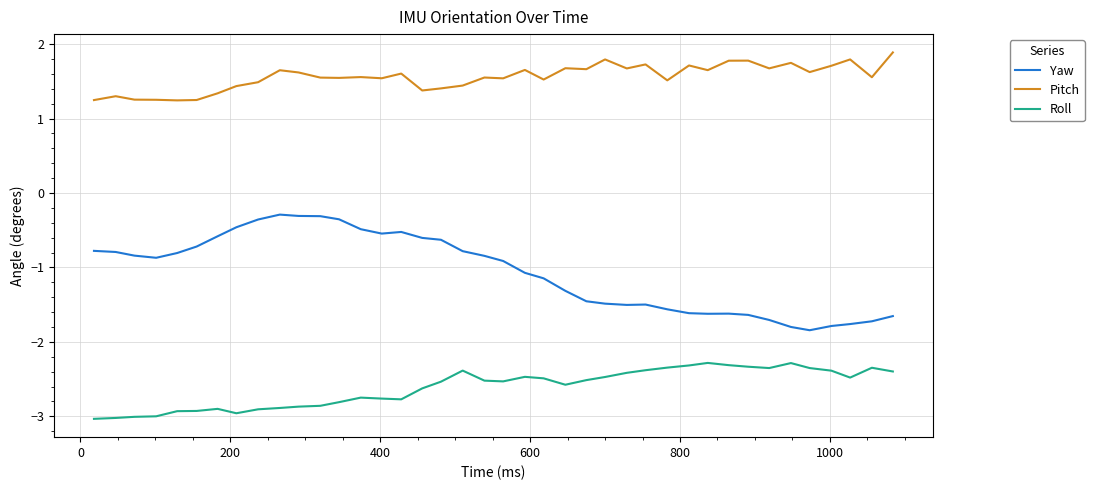

What is the difference between the maximum and minimum values in the Pitch series?

0.6